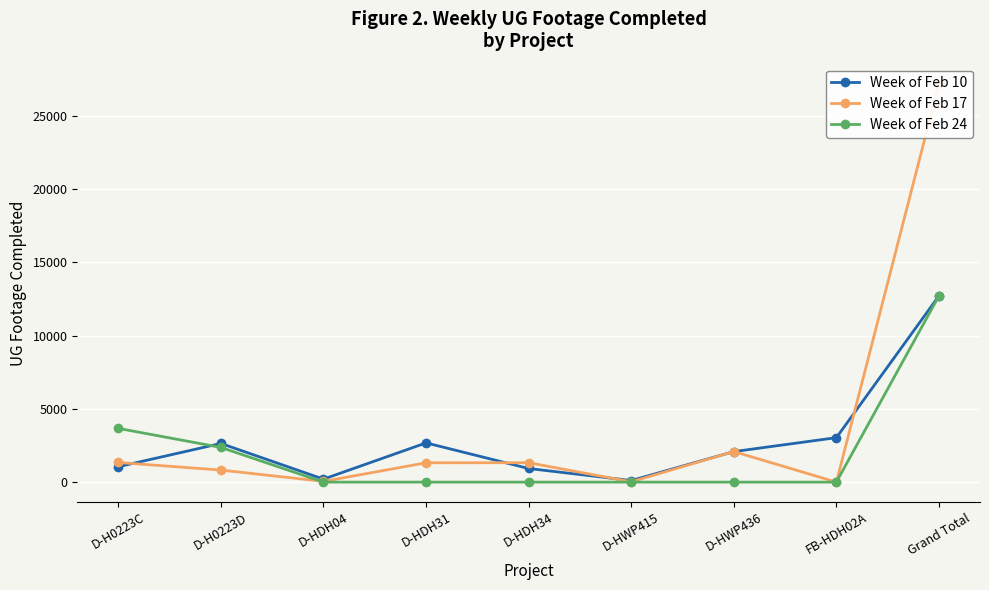

Which series has the largest total across all categories?

Week of Feb 17